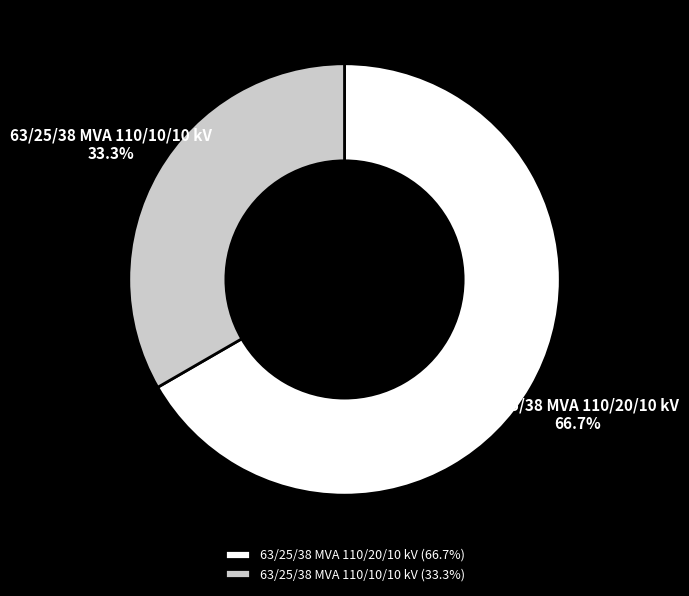

What portion of the pie excludes 63/25/38 MVA 110/20/10 kV?

33.3%